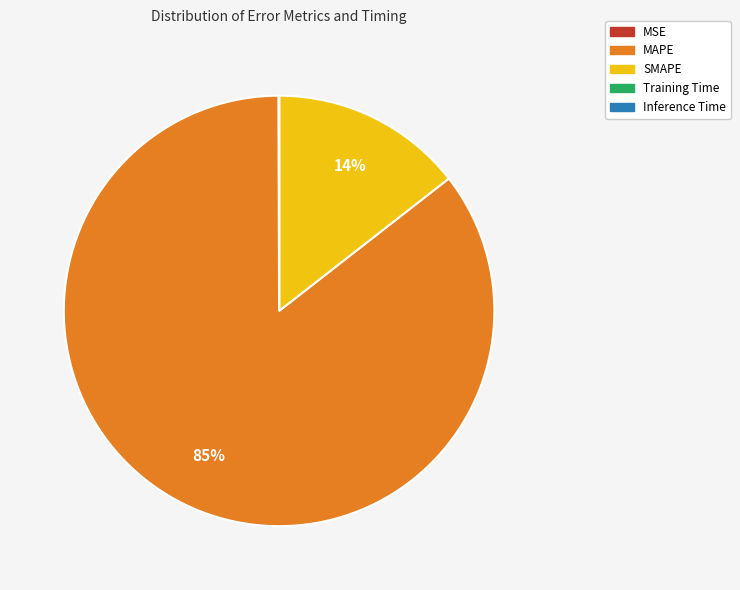

Is it true that SMAPE is 14% of the pie?

True